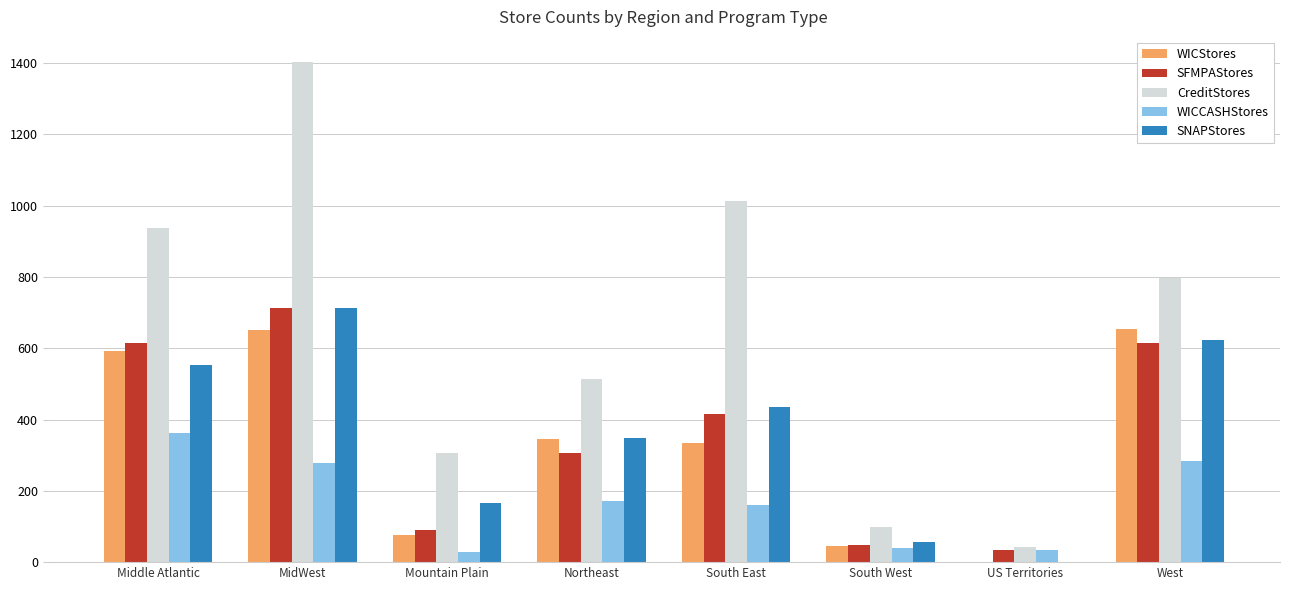

Are the bars grouped side by side (vs. stacked)?

Yes